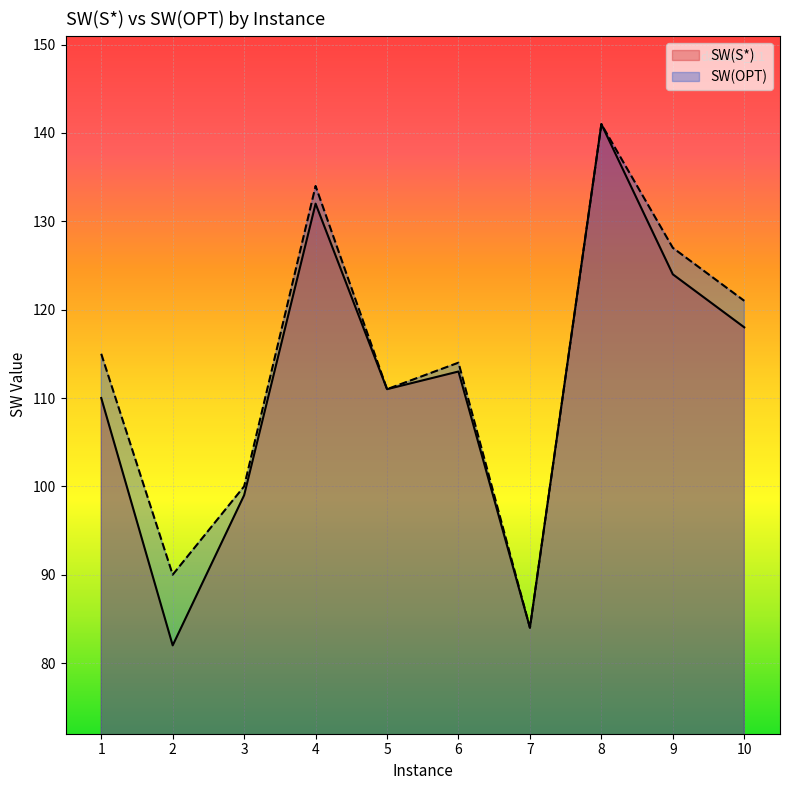

What is the sum of the SW(S*) values at 2 and 1?

192